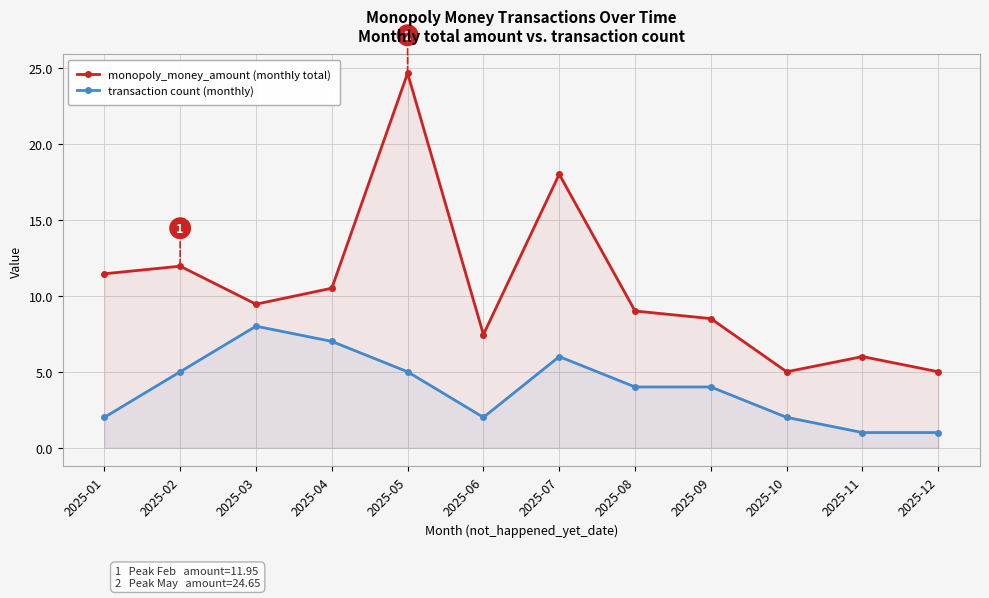

True or false: monopoly_money_amount (monthly total) and transaction count (monthly) cross at least once.

False